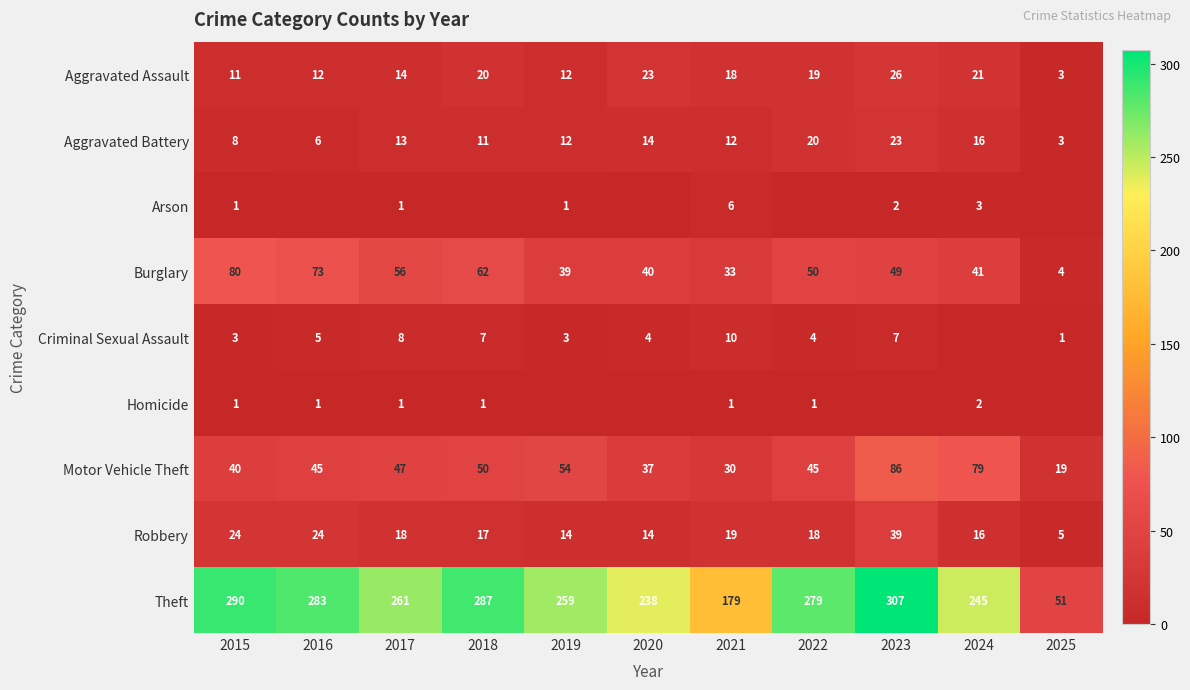

Is it true that Theft equals 279 at 2022?

True